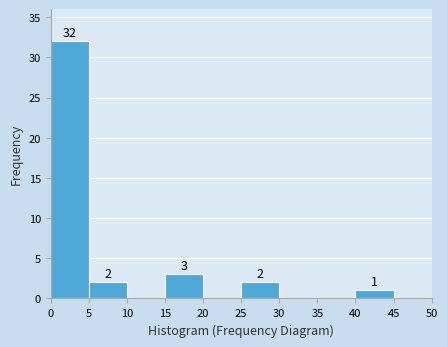

Over which range of the x-axis is the bar tallest?

0 to 5